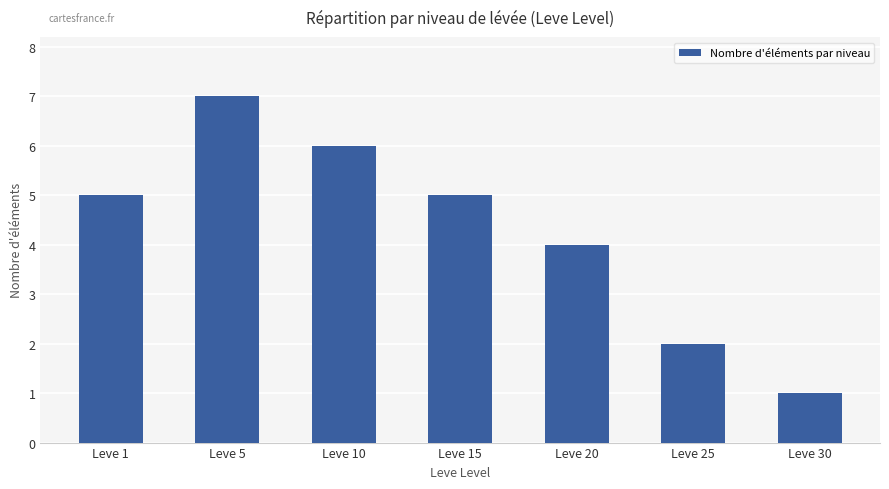

Which has a higher value, Leve 20 or Leve 30?

Leve 20